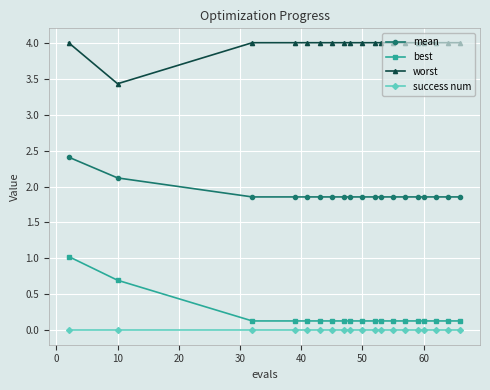

What is the highest value of the best series?

1.0